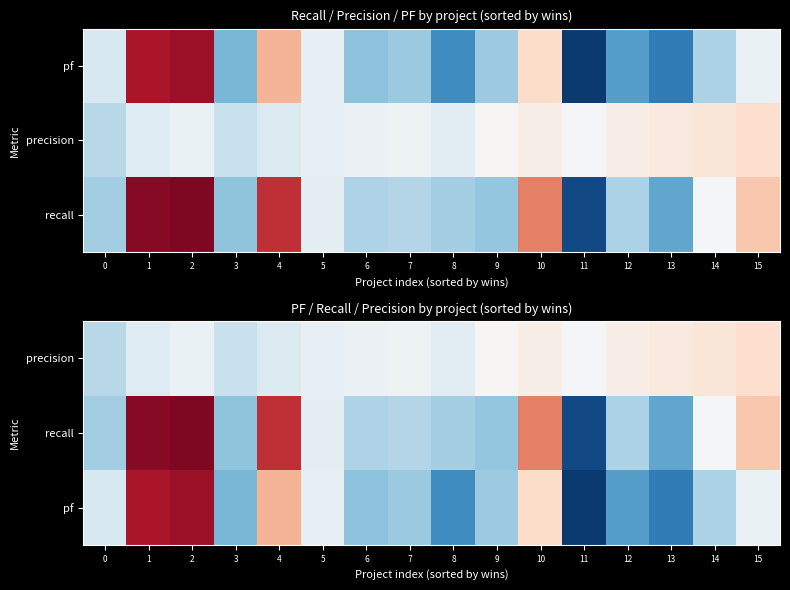

What is the greatest value displayed?

1.0